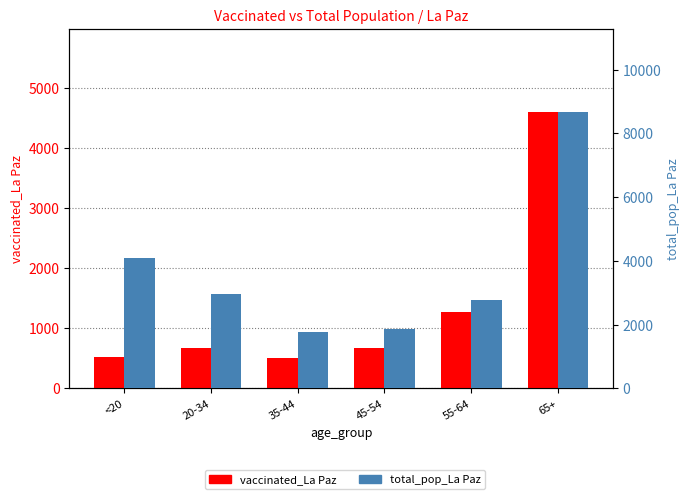

The total_pop_La Paz series shows 8675 at 65+. True or false?

True